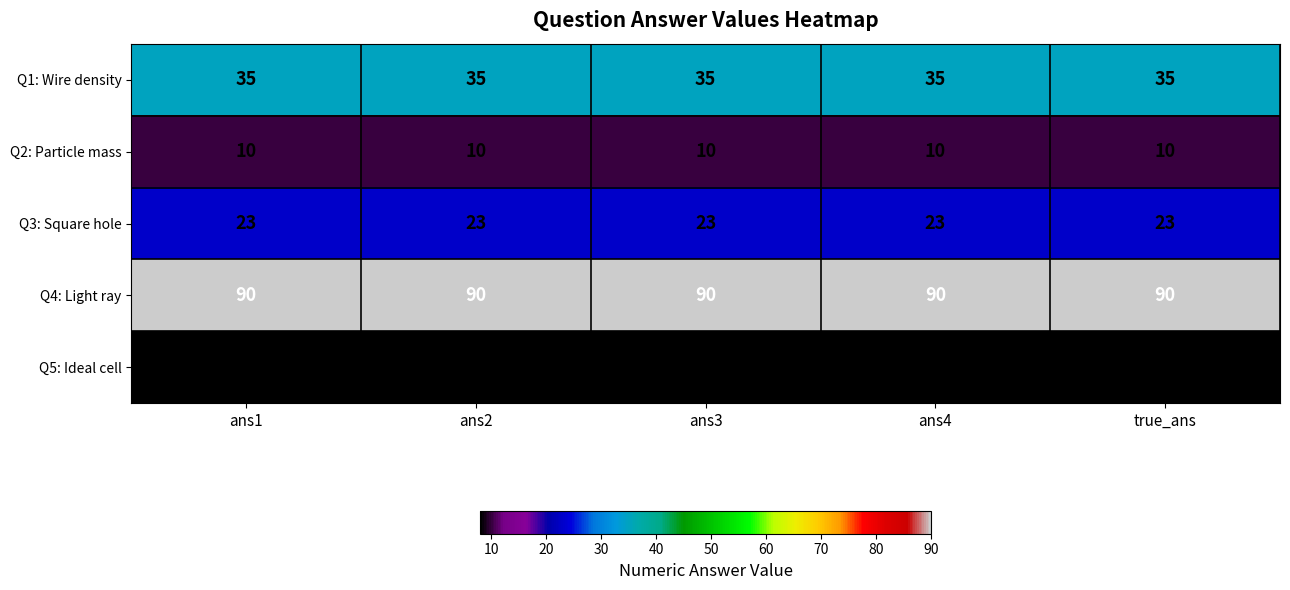

What is the sum of the Q3: Square hole values at ans4 and ans2?

46